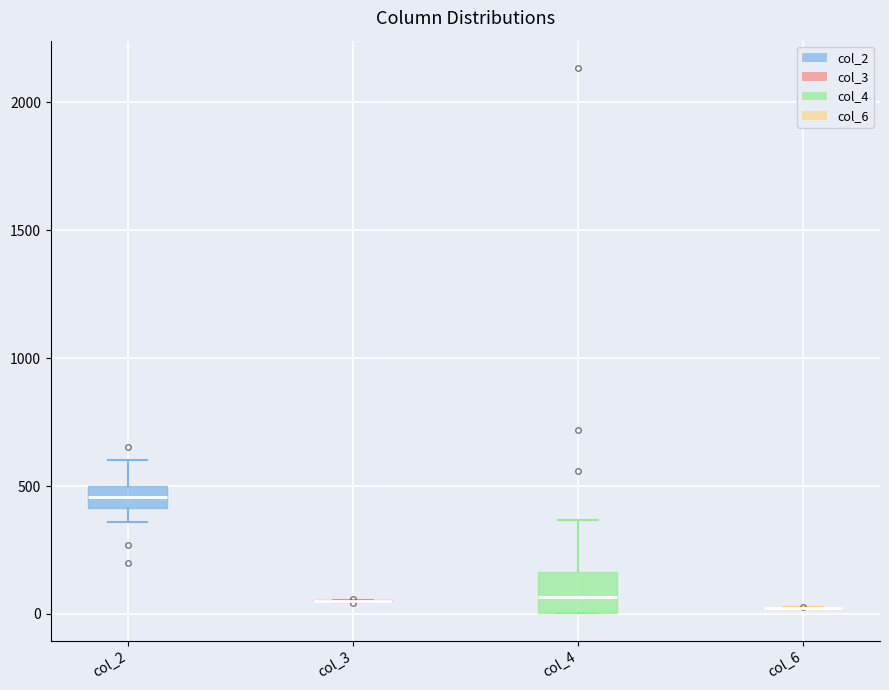

Reading left to right, transcribe this box plot: for each box, give where its median line is, the range the box spans, and where its two whiskers end, as read against the y-axis. The values are not printed on the chart, so give them approximately, as read against the axis.

col_2: median 450, box 400 to 500, whiskers 350 to 600
col_3: box collapsed to a line at 50, whiskers 50 to 50
col_4: median 50, box 0 to 150, whiskers 0 to 350
col_6: box collapsed to a line at 0, whiskers 0 to 50